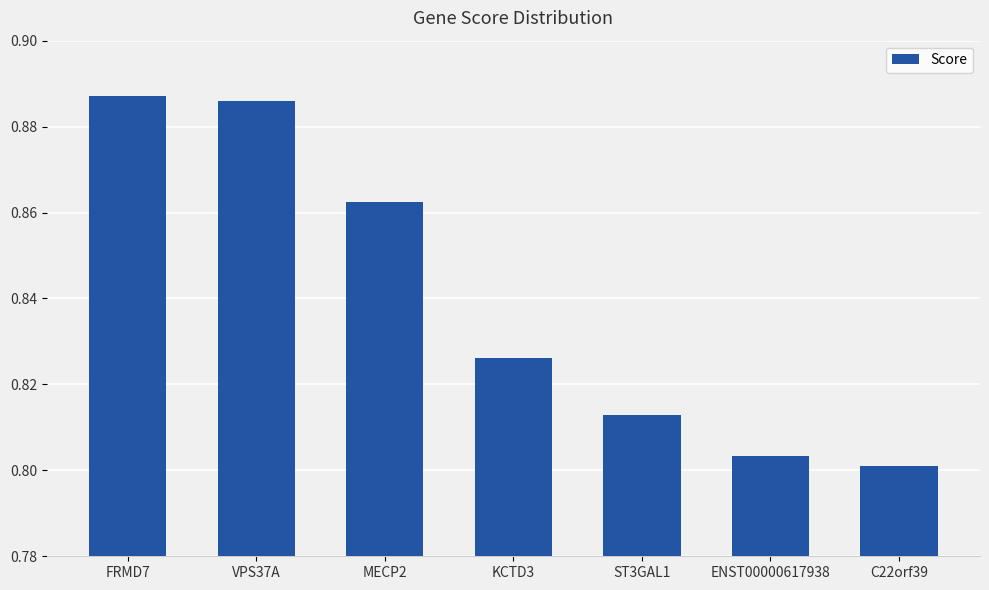

What is the change in value from VPS37A to ST3GAL1?

-0.1